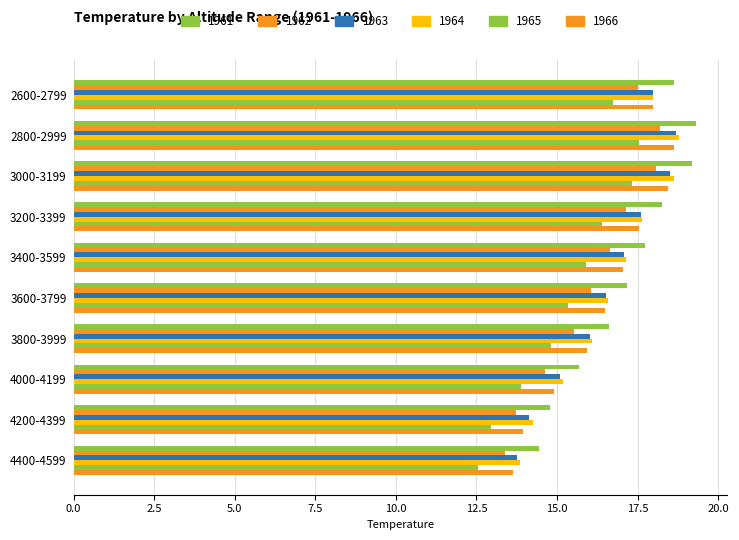

What is the sum of the 1962 values at 3800-3999 and 2800-2999?

33.7